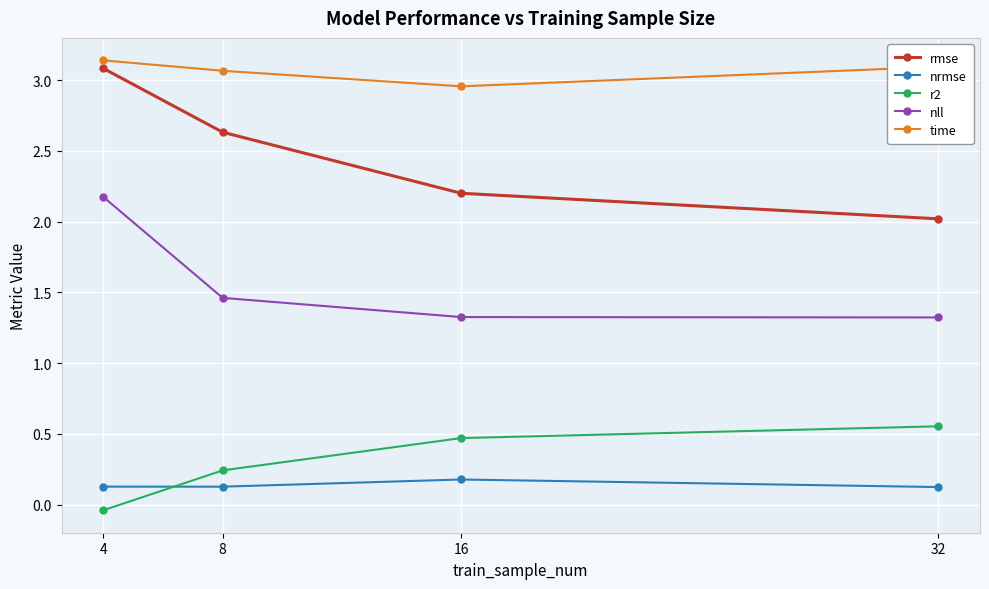

True or false: time and rmse intersect in this chart.

False